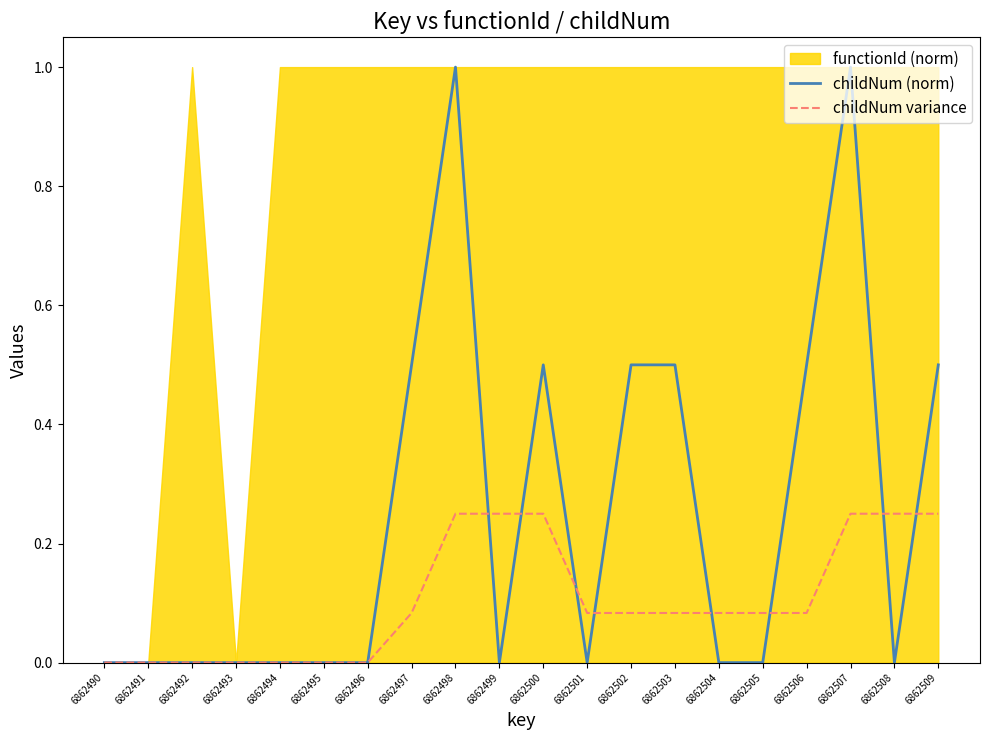

True or false: childNum variance and childNum (norm) cross at least once.

True